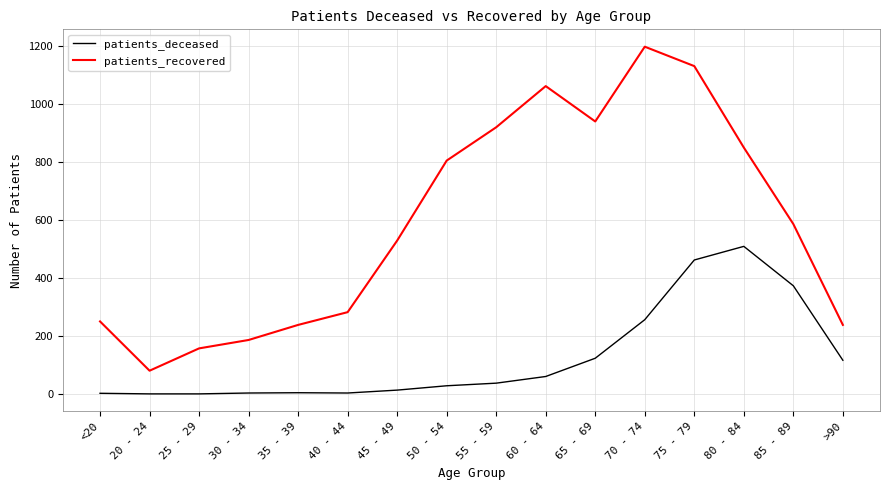

At which label does patients_recovered reach its minimum?

20 - 24